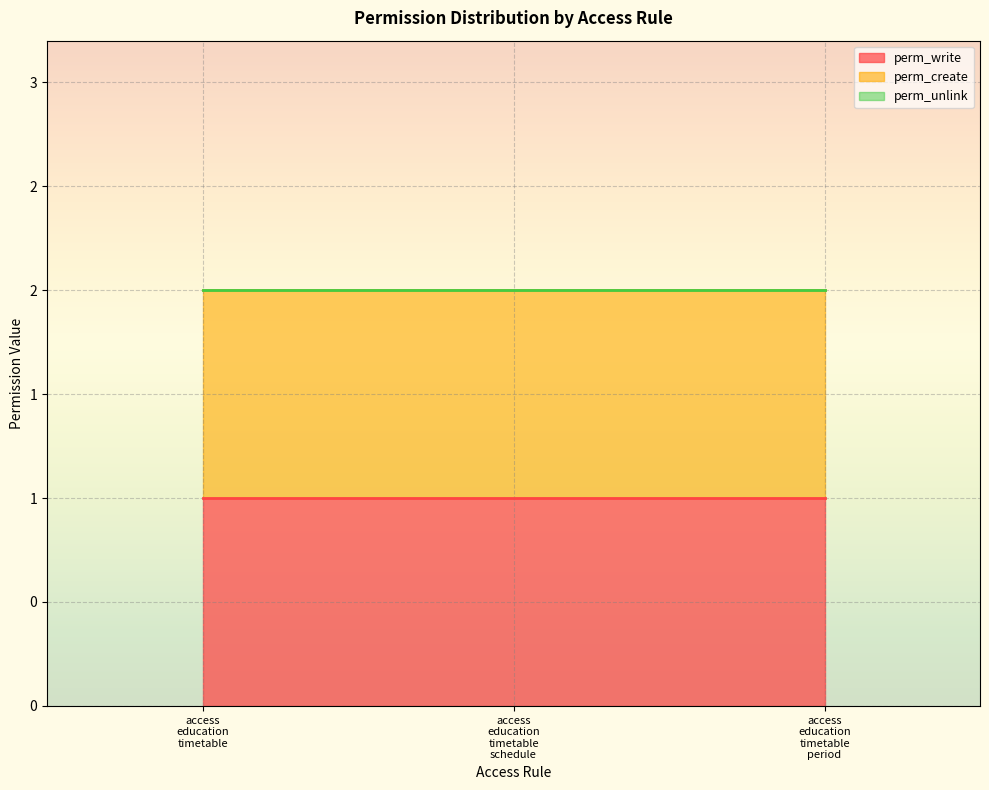

What is the sum of the perm_create values at access_education_timetable and access_education_timetable_period?

2